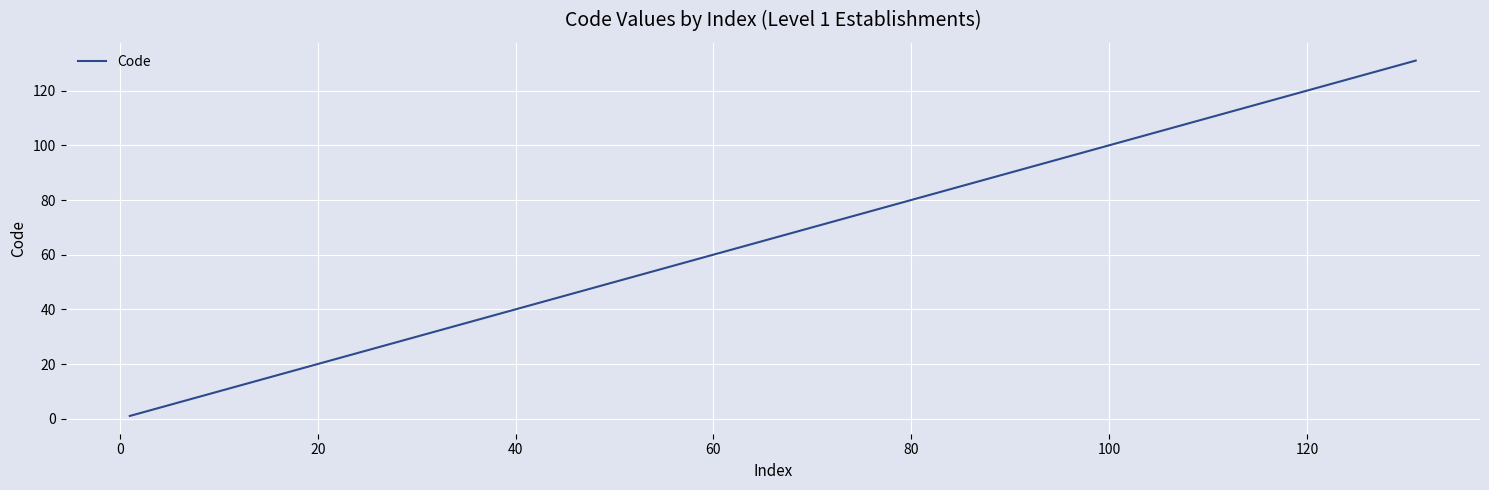

What is the maximum value shown in the chart?

131